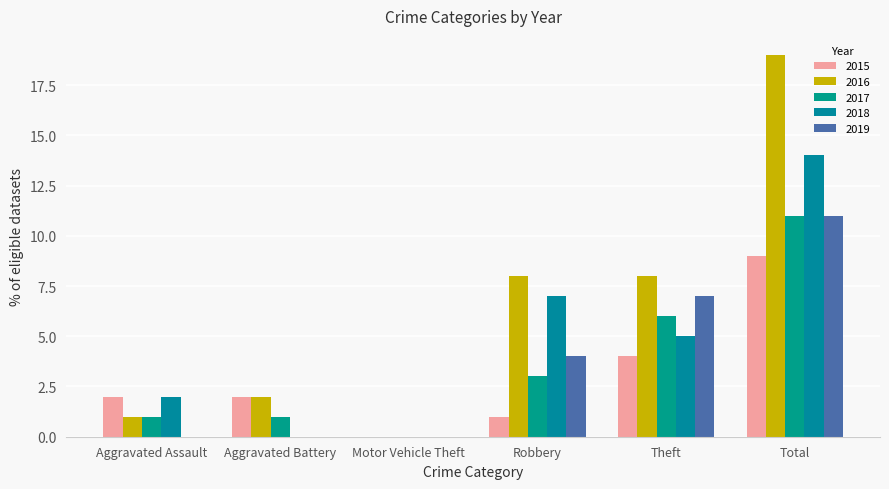

Is it true that 2018 equals 4 at Total?

False